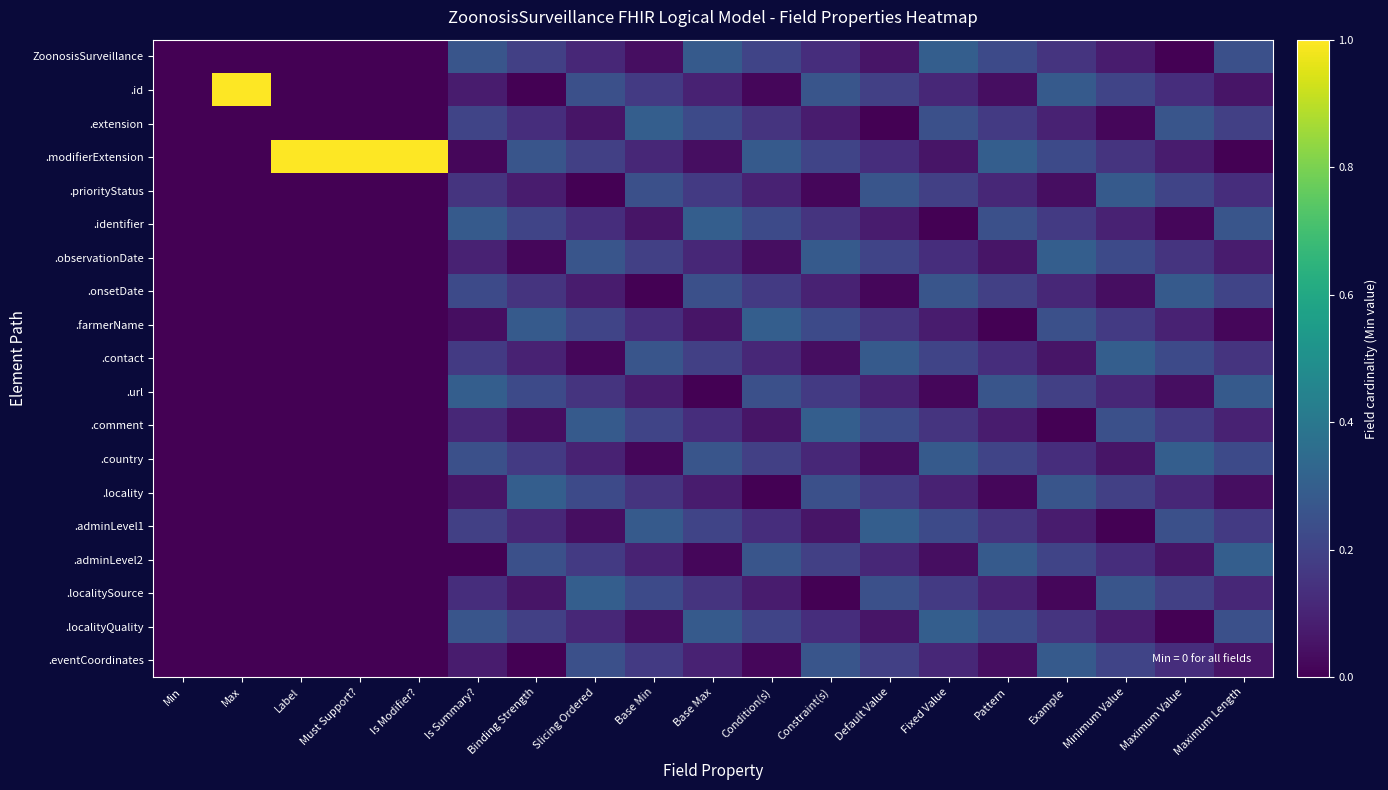

List the series in order of their peak value, highest first.

.id, .modifierExtension, ZoonosisSurveillance, .extension, .identifier, .observationDate, .farmerName, .contact, .url, .comment, .country, .locality, .adminLevel1, .adminLevel2, .localitySource, .localityQuality, .priorityStatus, .onsetDate, .eventCoordinates